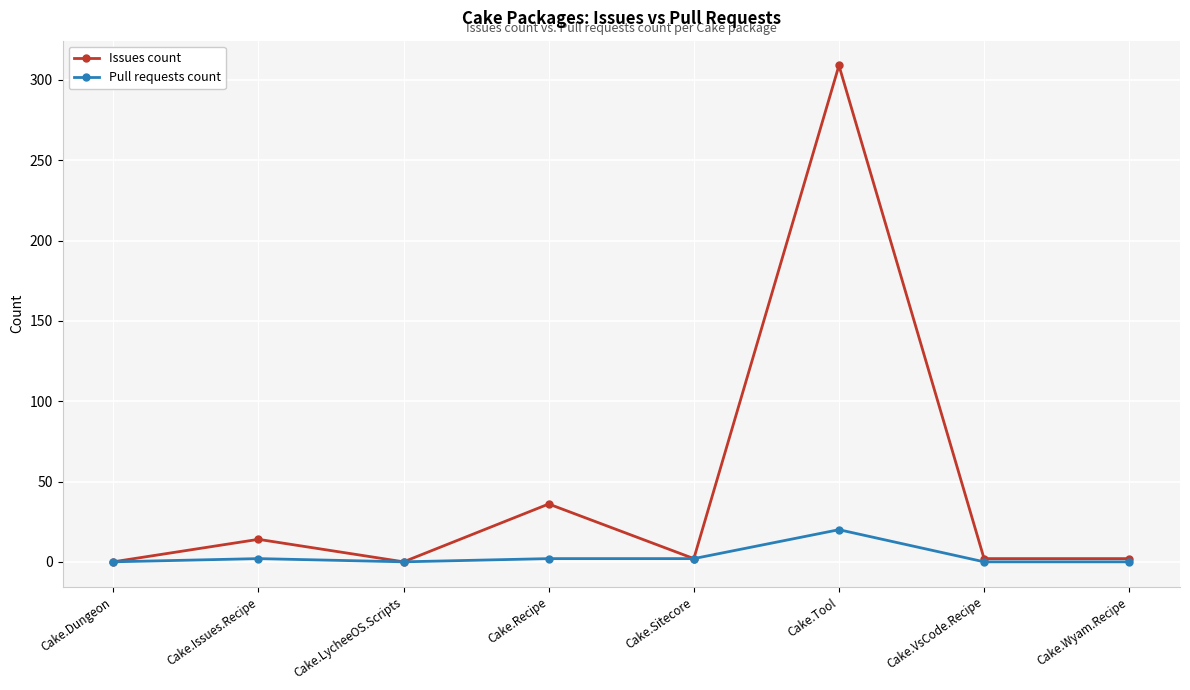

What is the sum of the Issues count values at Cake.Tool and Cake.Dungeon?

309